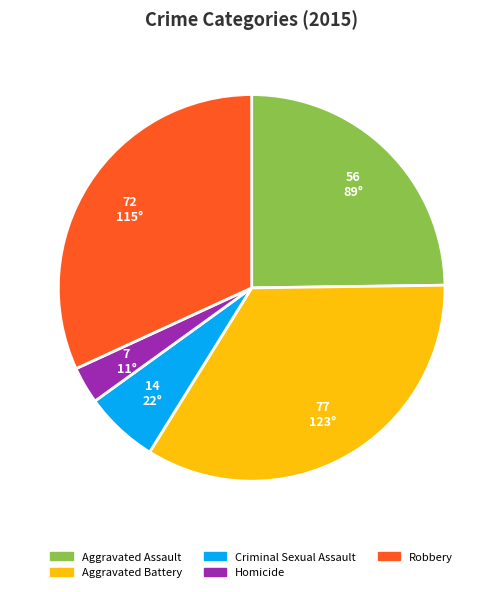

Do Aggravated Assault and Homicide together represent more than half of the pie?

No